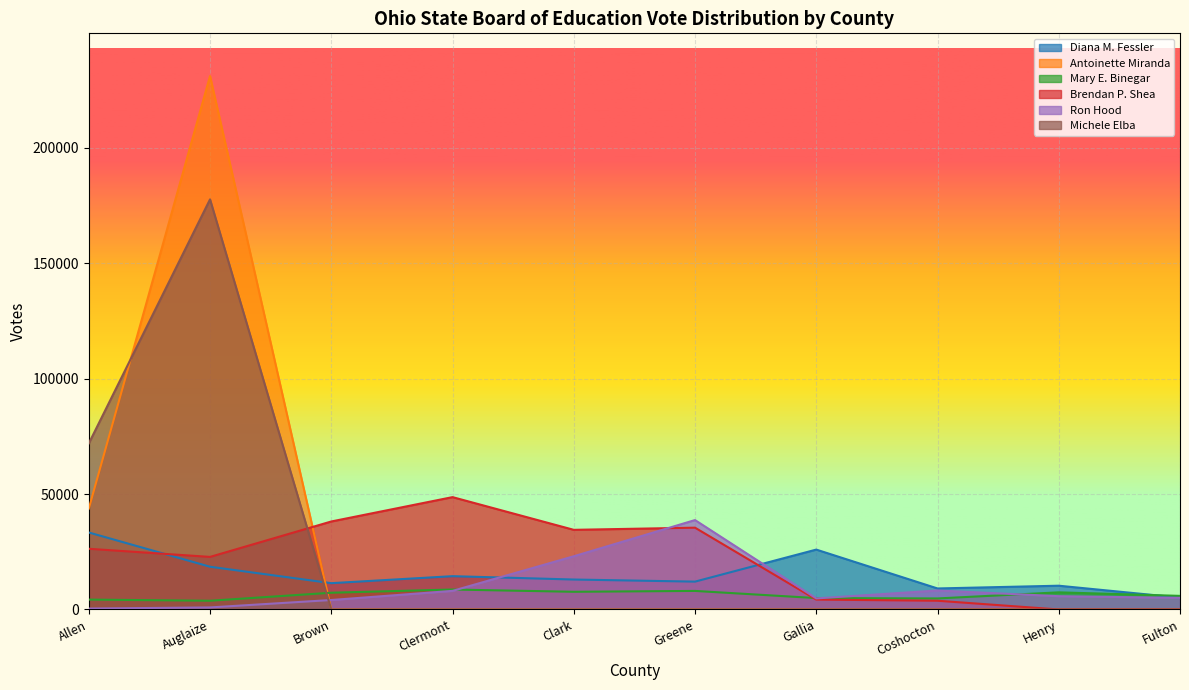

Where is Michele Elba nearest to the value 88833?

Allen